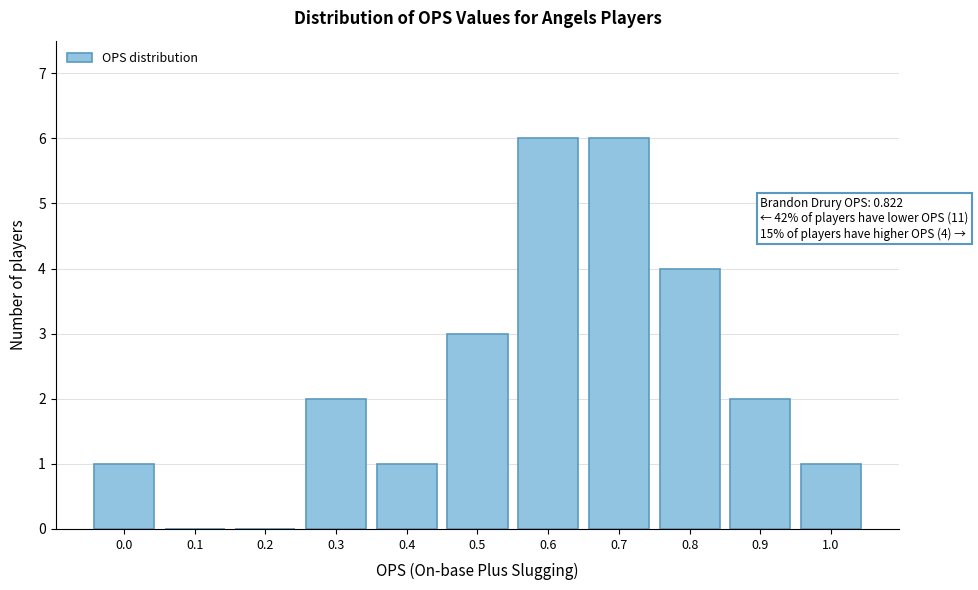

Reading right to left, list all the values displayed in this chart.

1.0=1	0.9=2	0.8=4	0.7=6	0.6=6	0.5=3	0.4=1	0.3=2	0.2=0	0.1=0	0.0=1